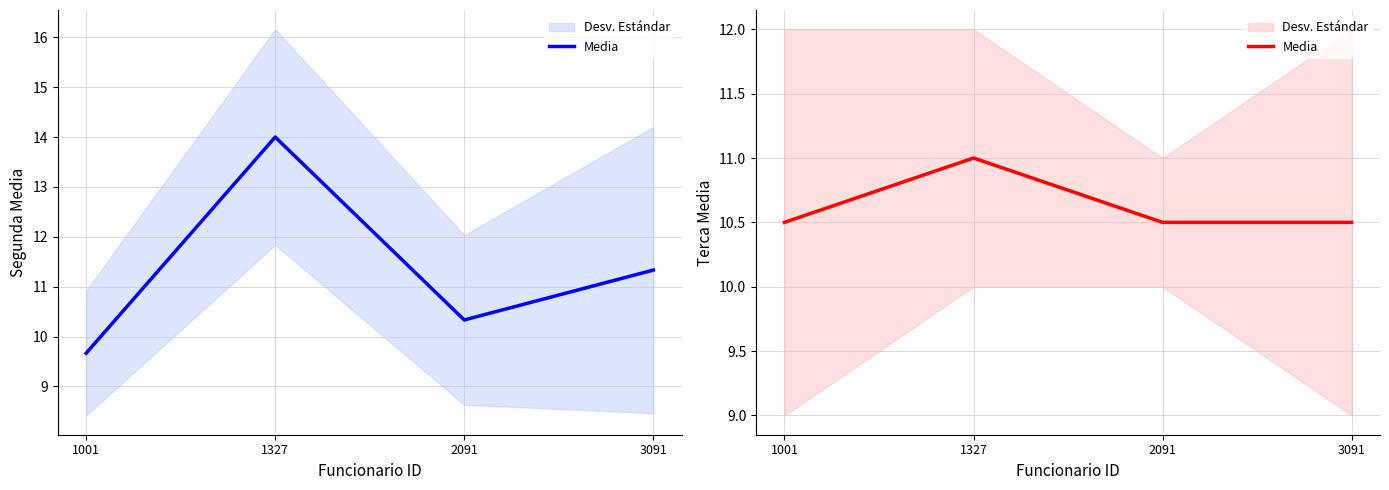

At which label is the value closest to 10?

1001